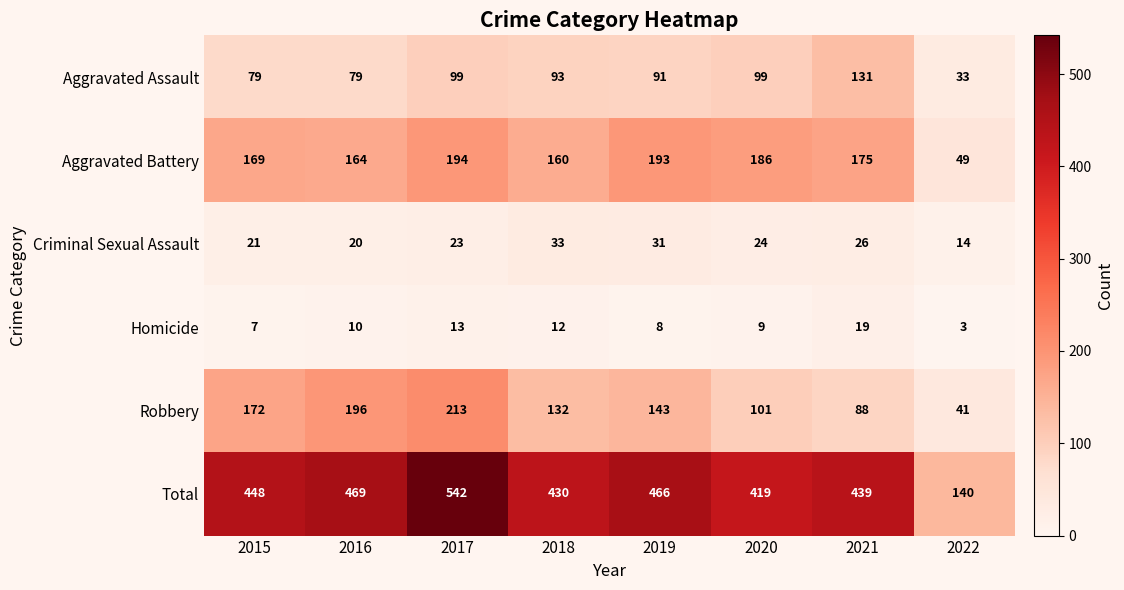

What is the difference between the highest and lowest values at 2016?

459